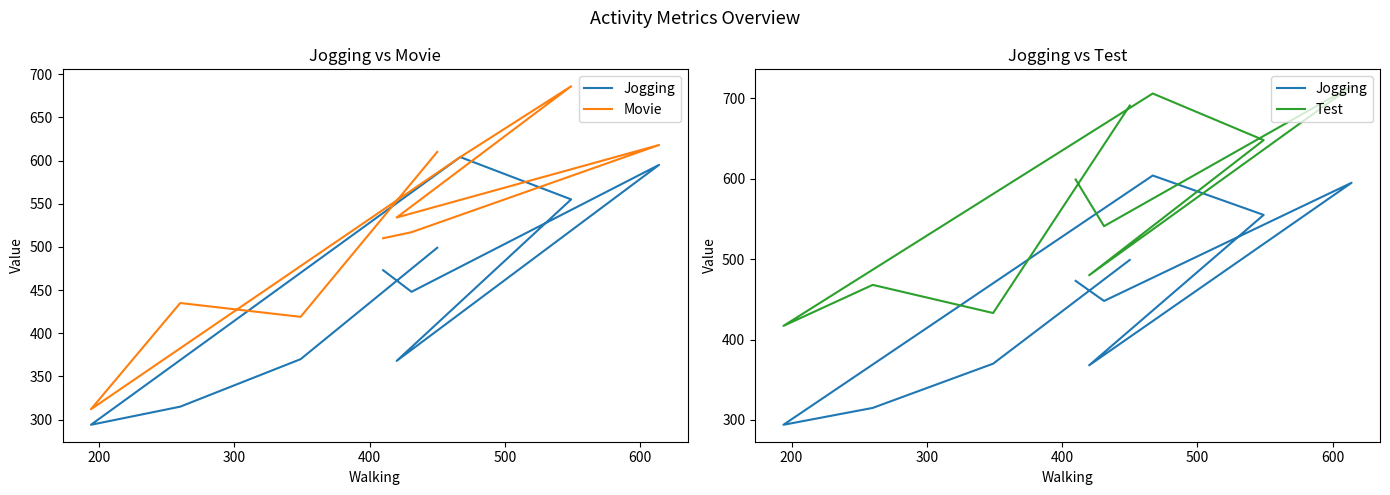

What is the lowest value of the Movie series?

312